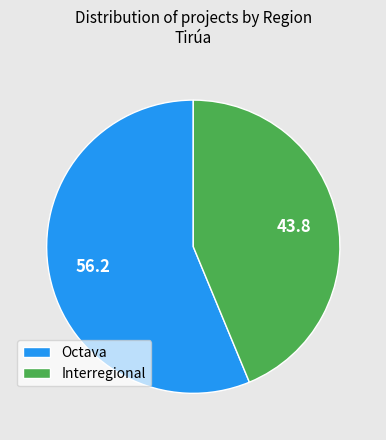

Does any single category account for the majority?

Yes